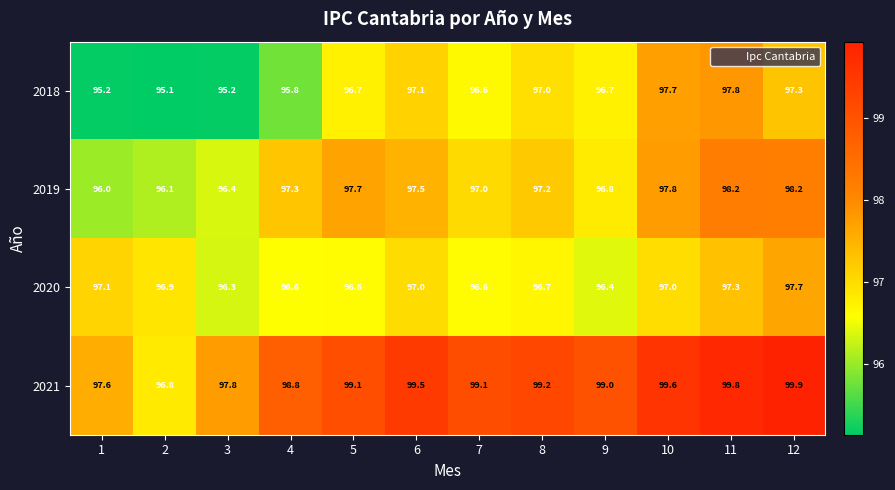

Which label corresponds to the largest value in the chart?

12